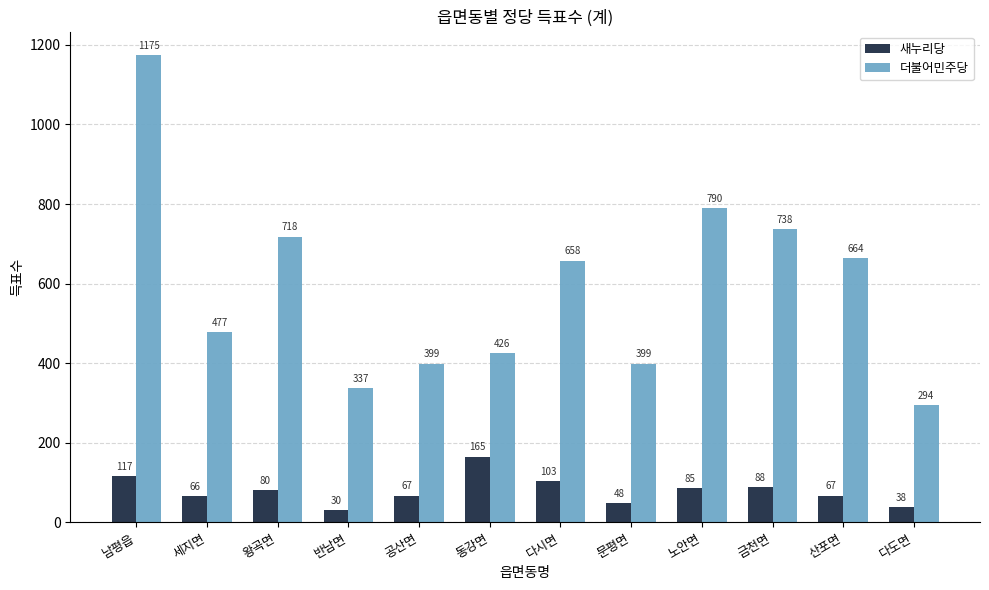

Rank the series by their average value, from highest to lowest.

더불어민주당, 새누리당